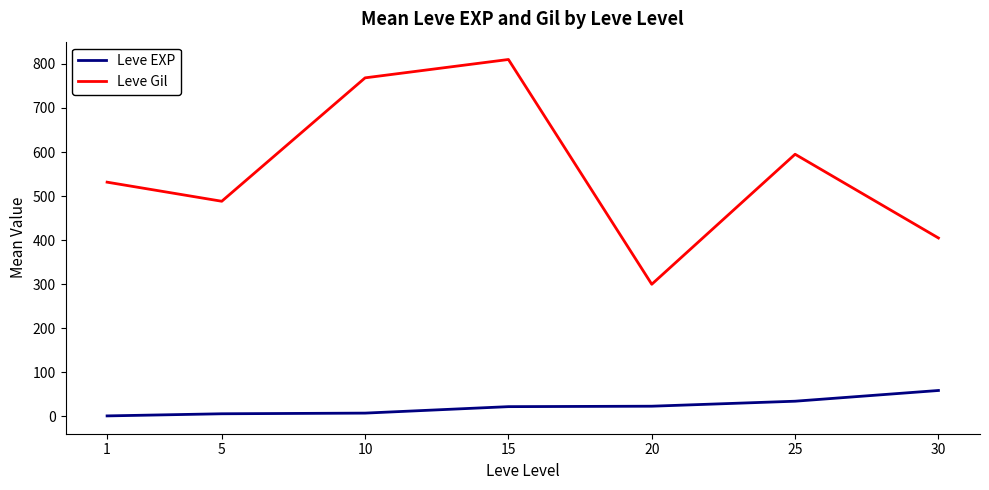

Which series changed the most between 10 and 30?

Leve Gil